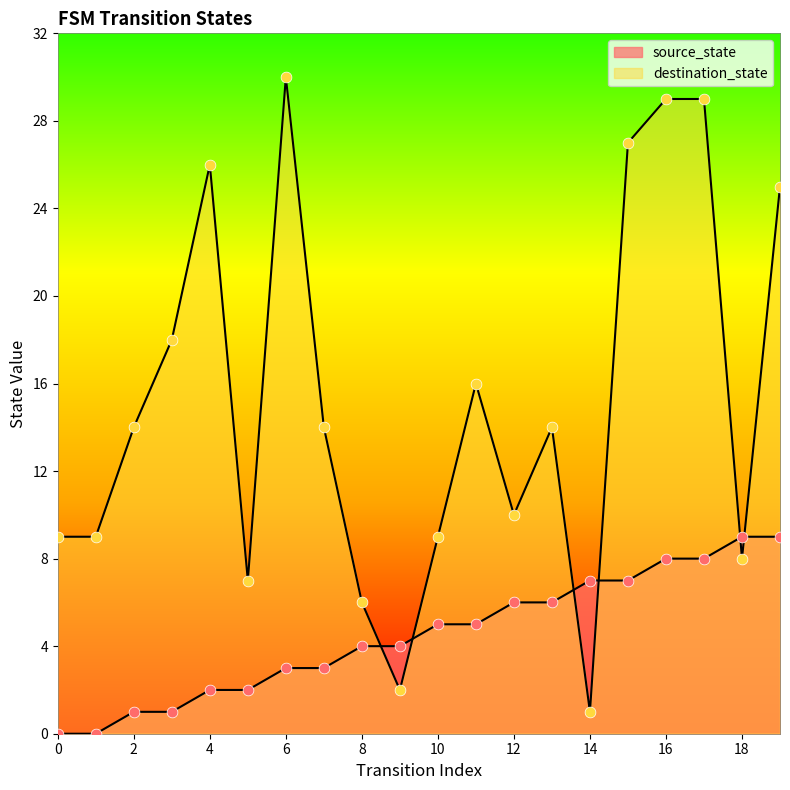

Which series contains the lowest Y value?

source_state